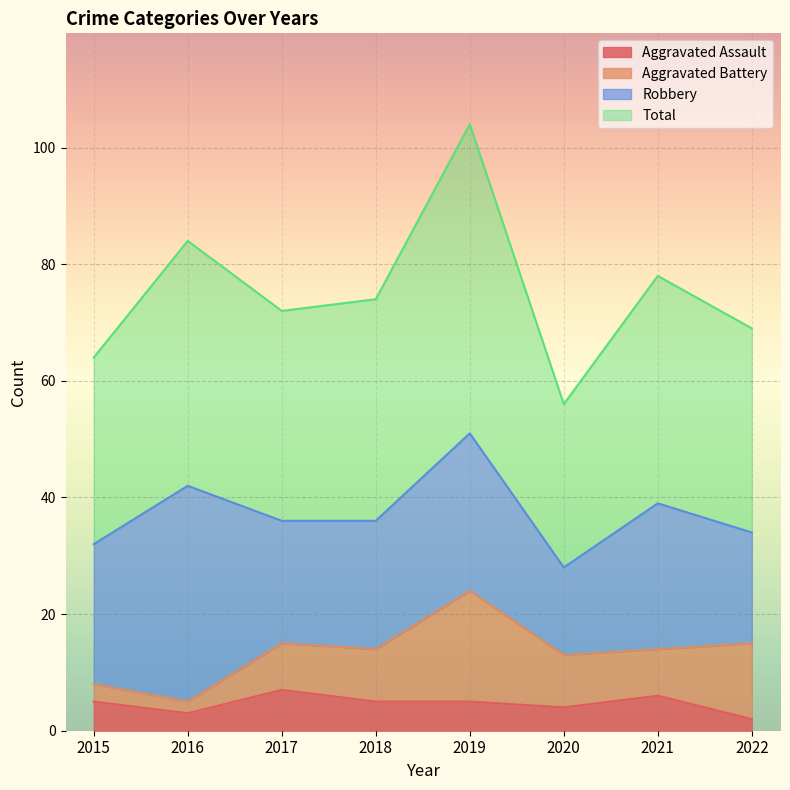

The Aggravated Assault series shows 2 at 2022. True or false?

True